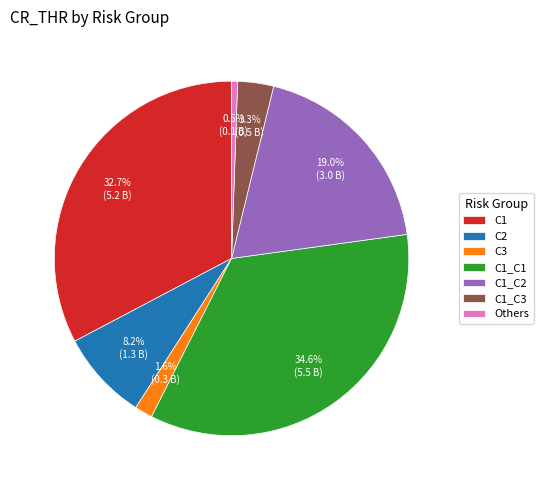

Rank the categories by value from lowest to highest.

Others, C3, C1_C3, C2, C1_C2, C1, C1_C1